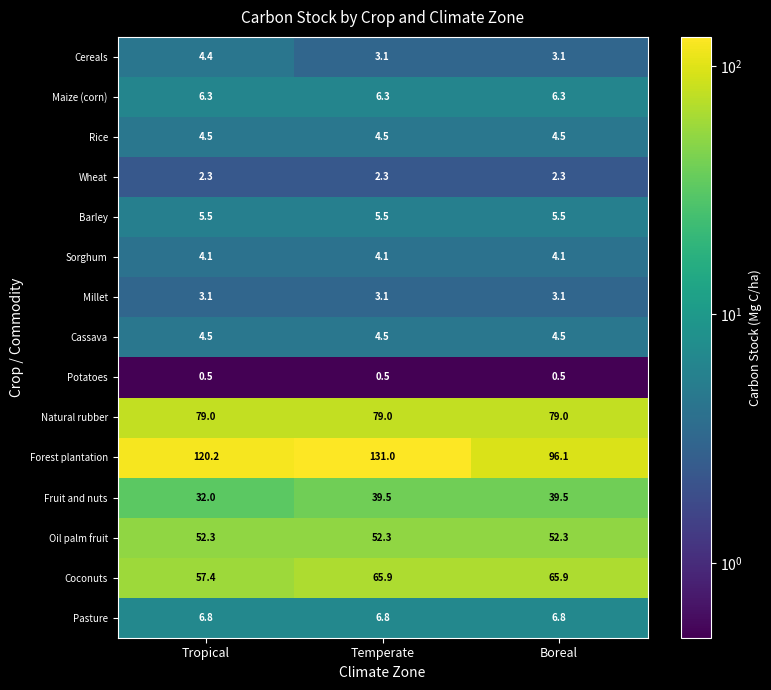

The value of Millet at Temperate is 4.0. True or false?

False